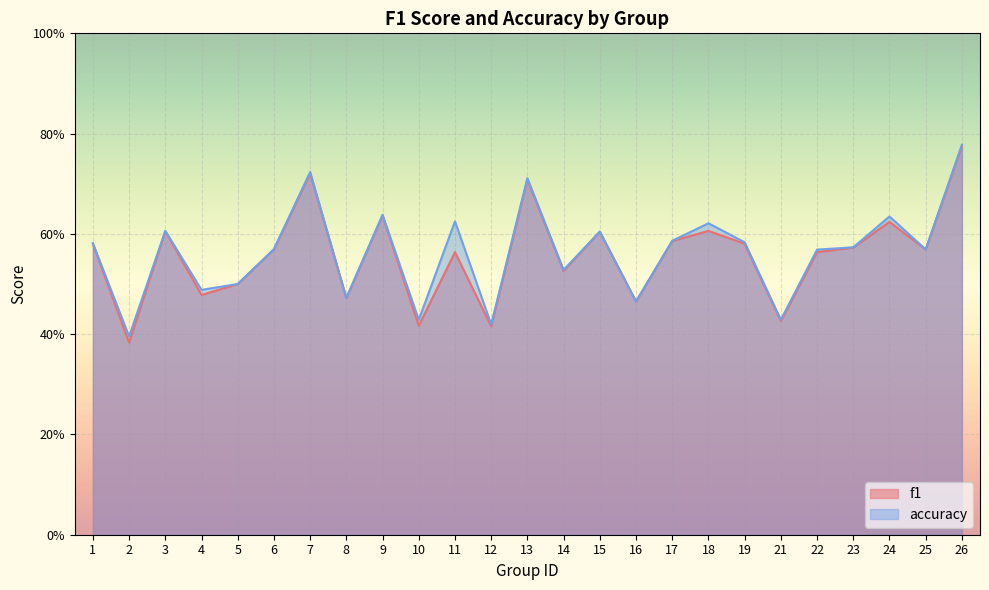

How many interior local peaks does the accuracy series have?

8